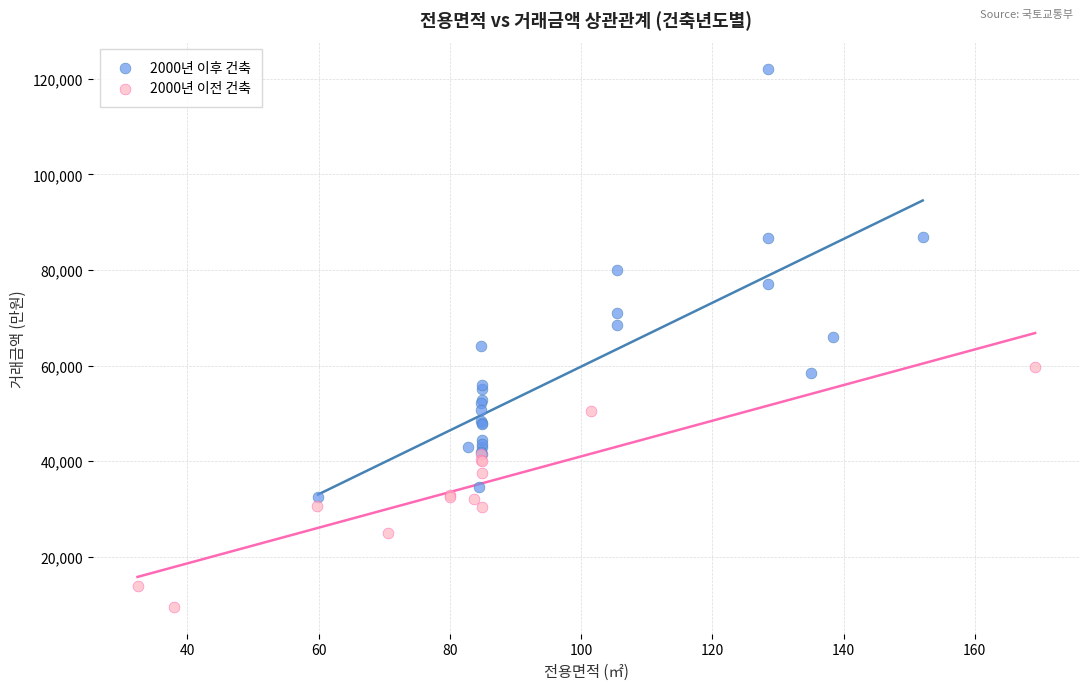

Which series contains the highest Y value?

2000년 이후 건축